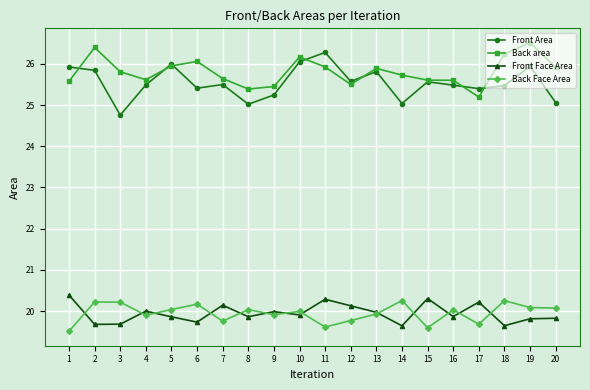

True or false: Front Face Area has more than 2 interior local peaks.

True